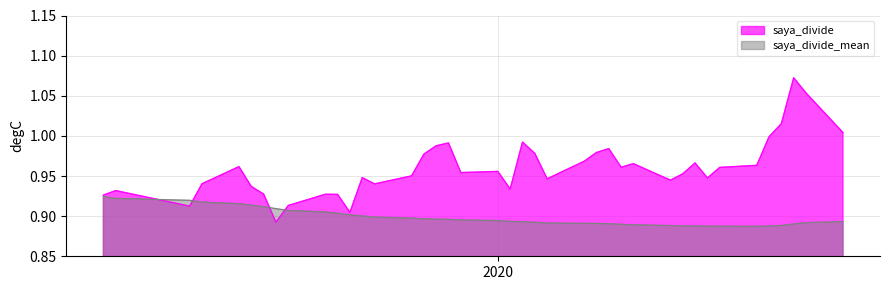

What is the sum of all saya_divide_mean values?

35.9